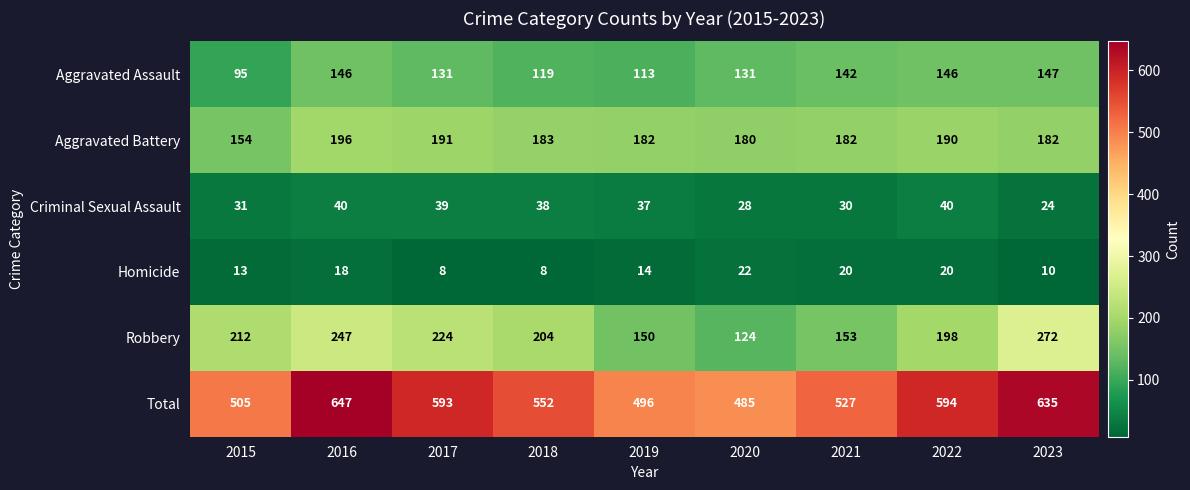

At which label does Aggravated Assault first exceed 131?

2016